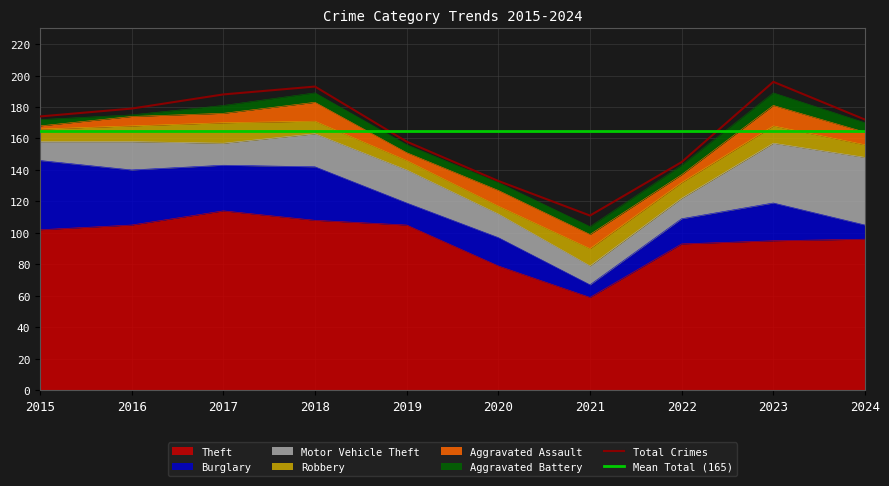

True or false: Theft and Motor Vehicle Theft intersect in this chart.

False